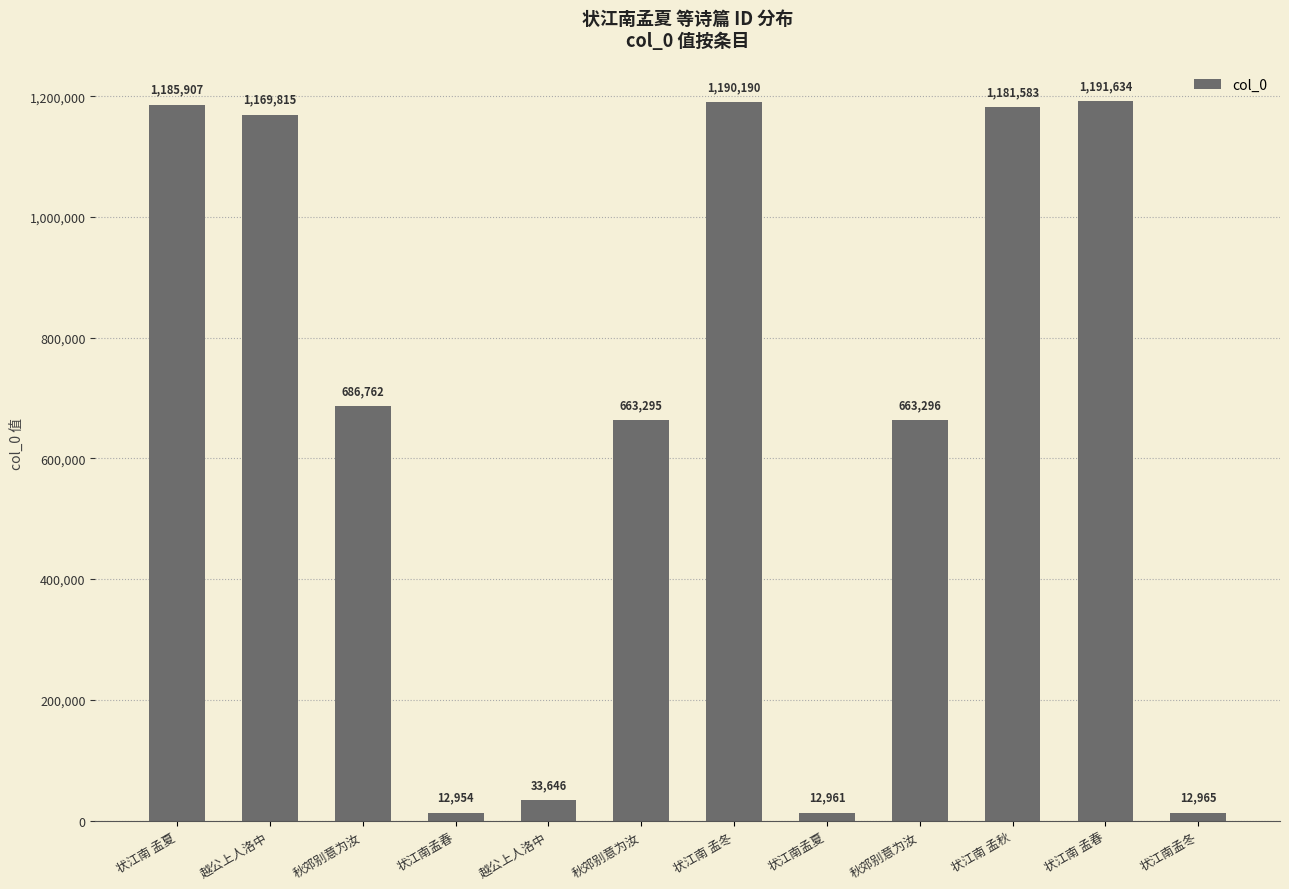

Are the bars horizontal?

No